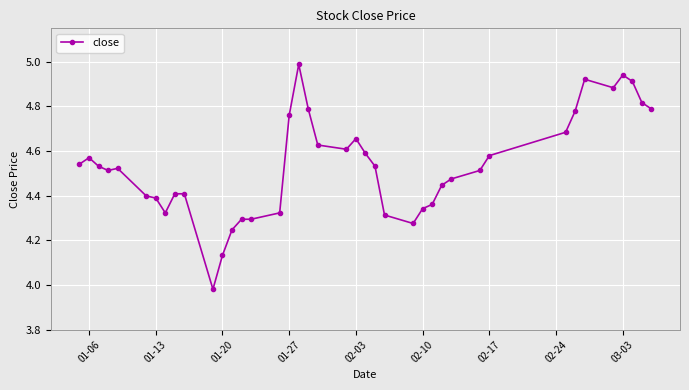

What is the maximum value shown in the chart?

5.0